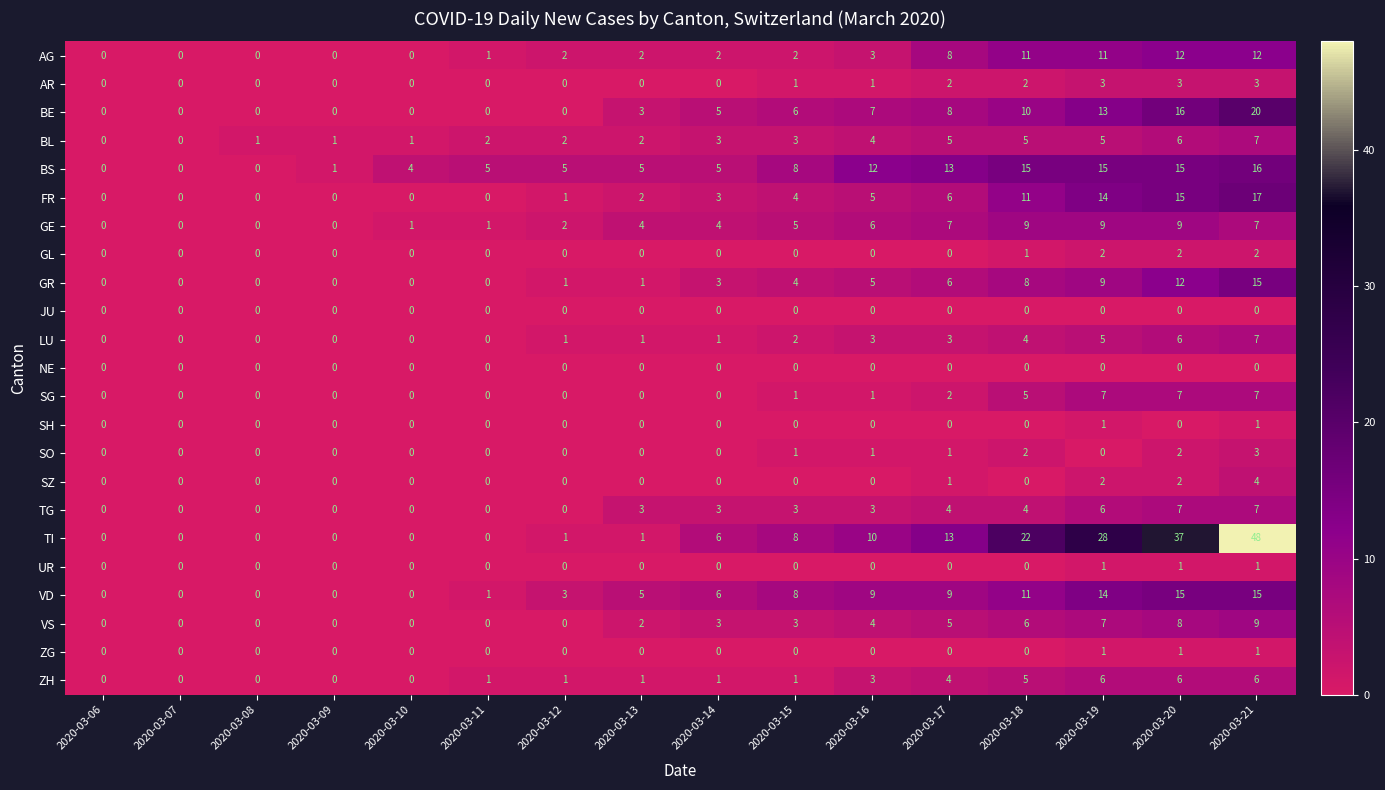

The value of ZH at 2020-03-11 is 1. True or false?

True